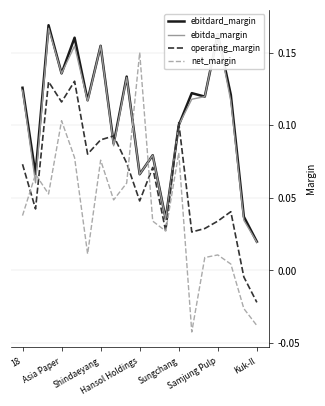

Which series has the widest spread of values?

net_margin